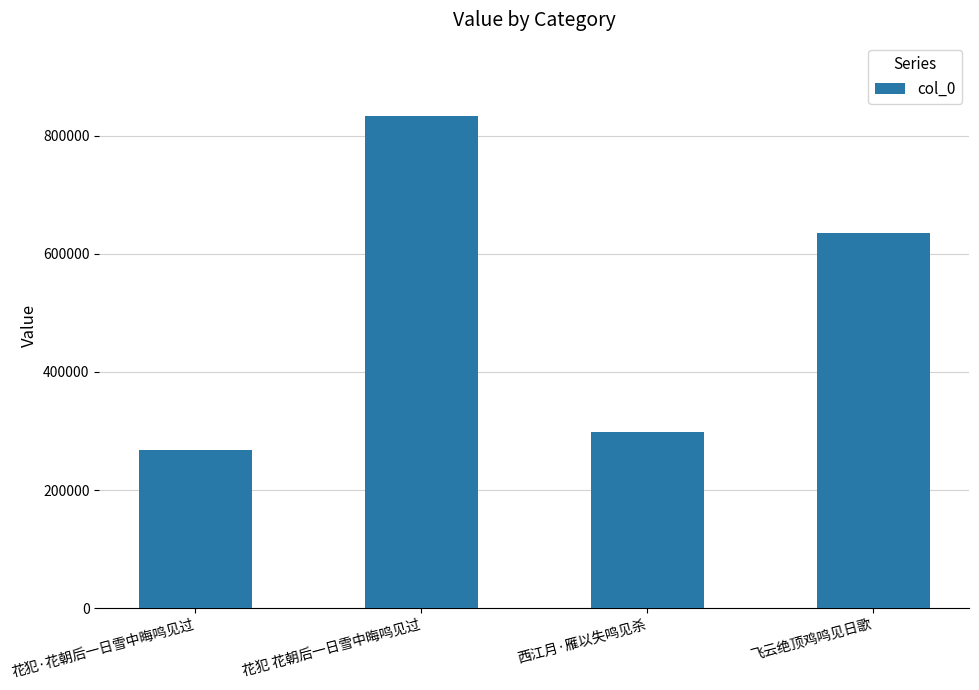

Rank the categories by value from highest to lowest.

花犯 花朝后一日雪中晦鸣见过, 飞云绝顶鸡鸣见日歌, 西江月·雁以失鸣见杀, 花犯·花朝后一日雪中晦鸣见过